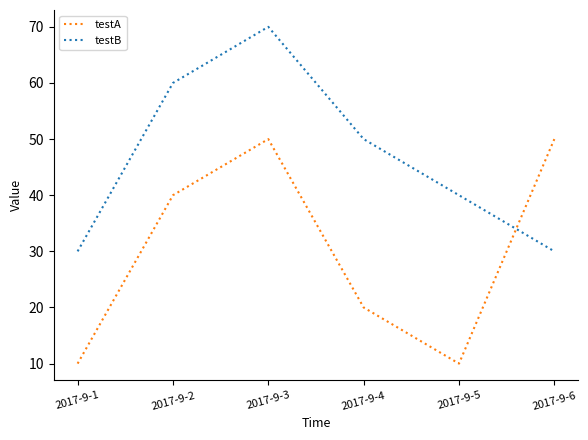

Reading right to left, extract all data points from this chart.

testA: 50	10	20	50	40	10
testB: 30	40	50	70	60	30